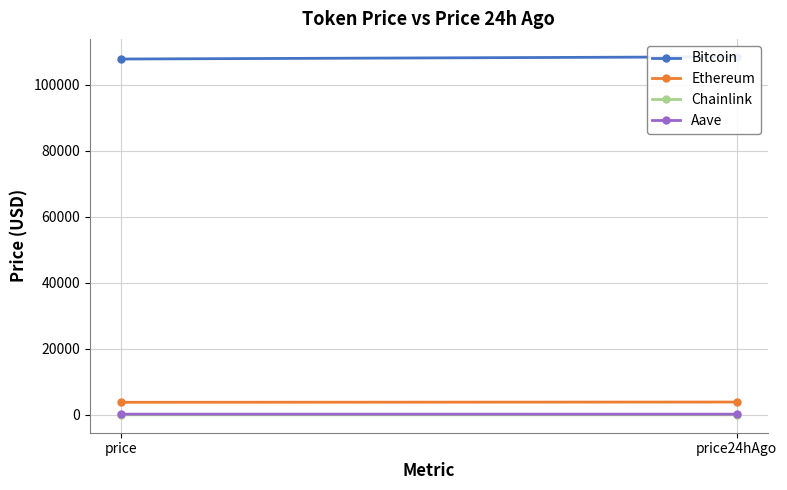

How many lines are shown in the chart?

4